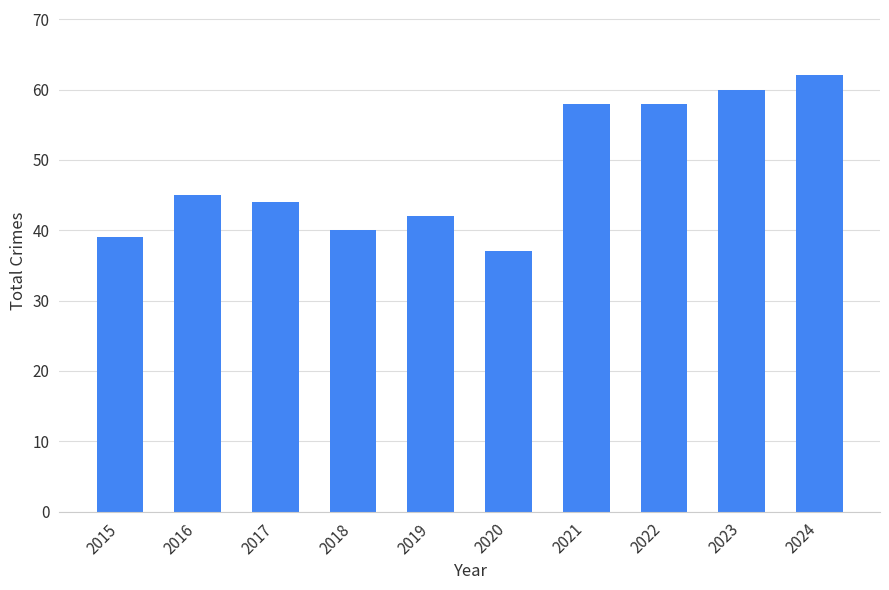

What is the minimum value shown in the chart?

37